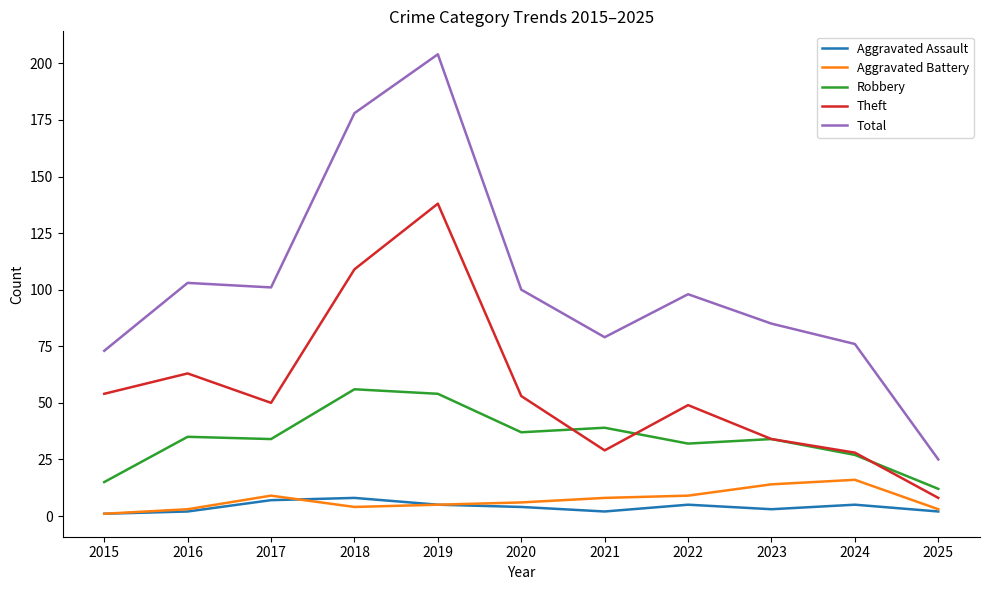

What is the total value across all series at 2016?

206